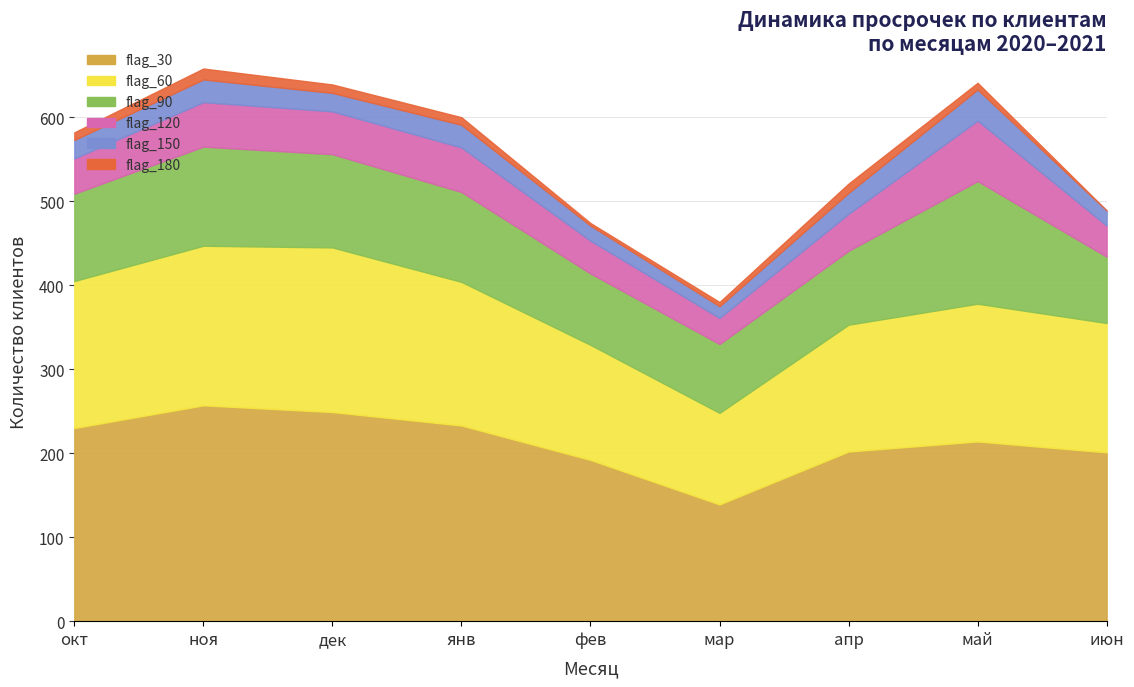

What is the sum of all flag_150 values?

210